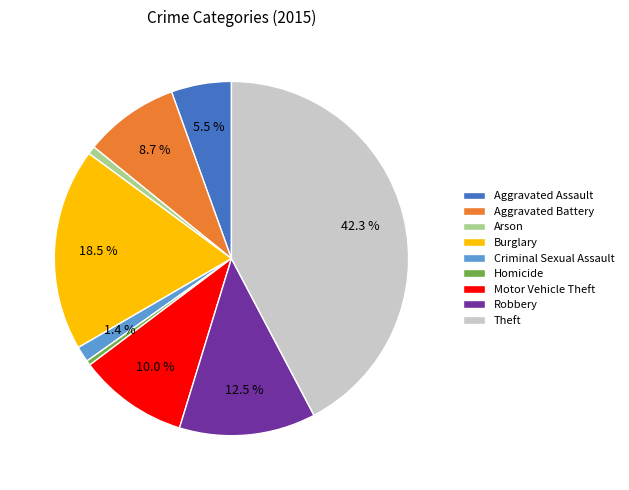

Is the sum of Robbery and Aggravated Battery greater than half?

No